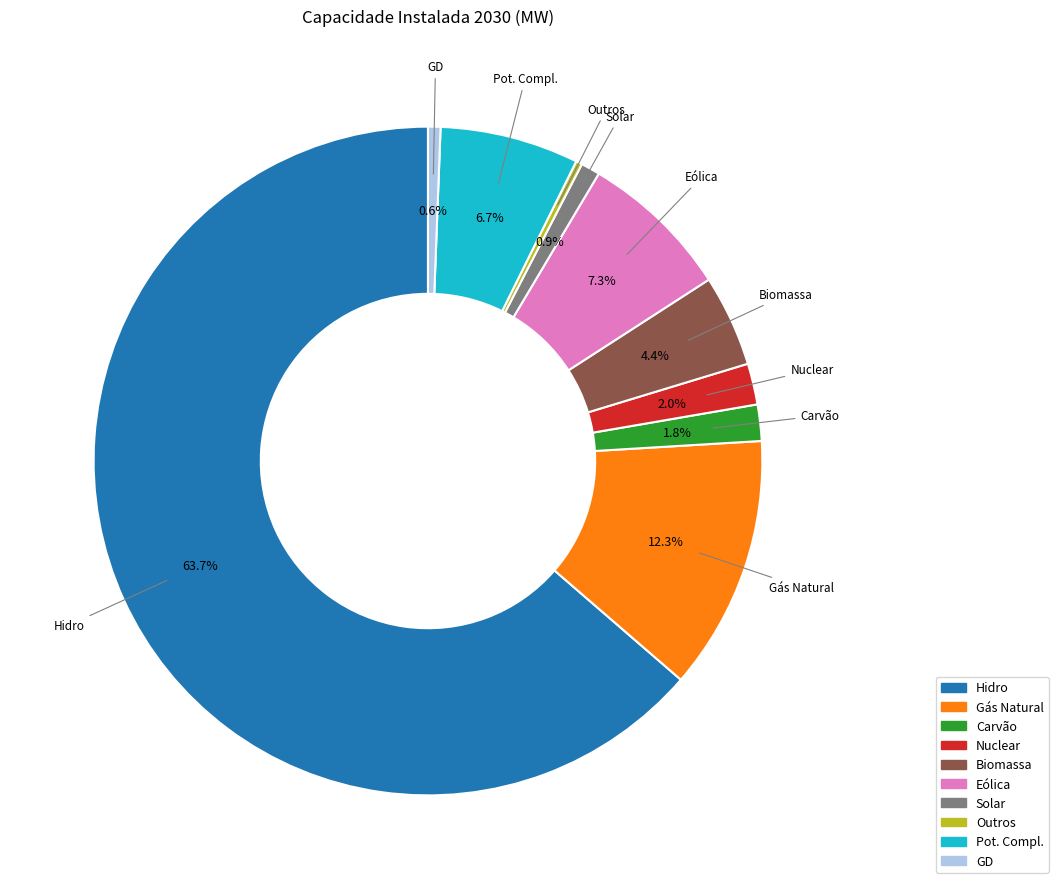

What percentage do Pot. Compl. and Hidro together represent?

70.4%